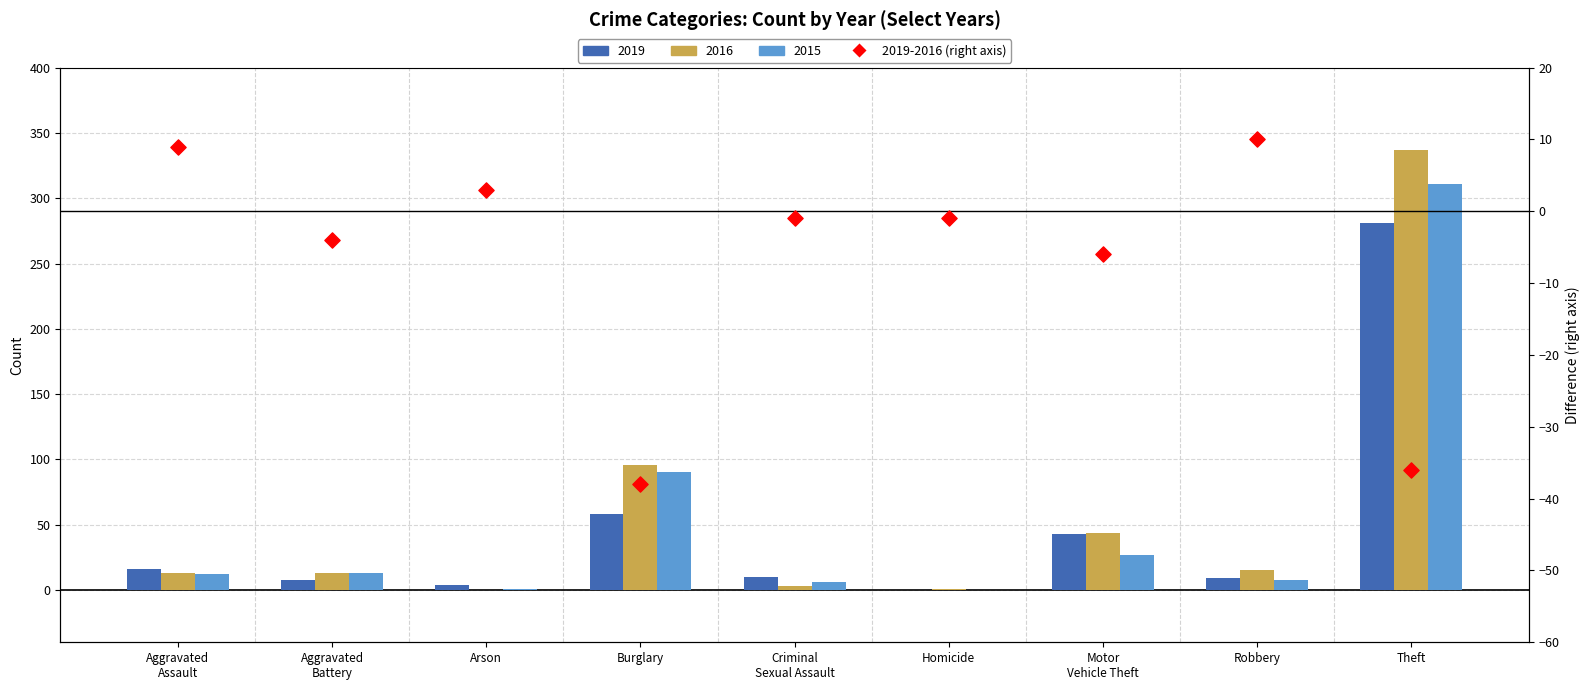

What is the change in value from Burglary to Robbery?

+48